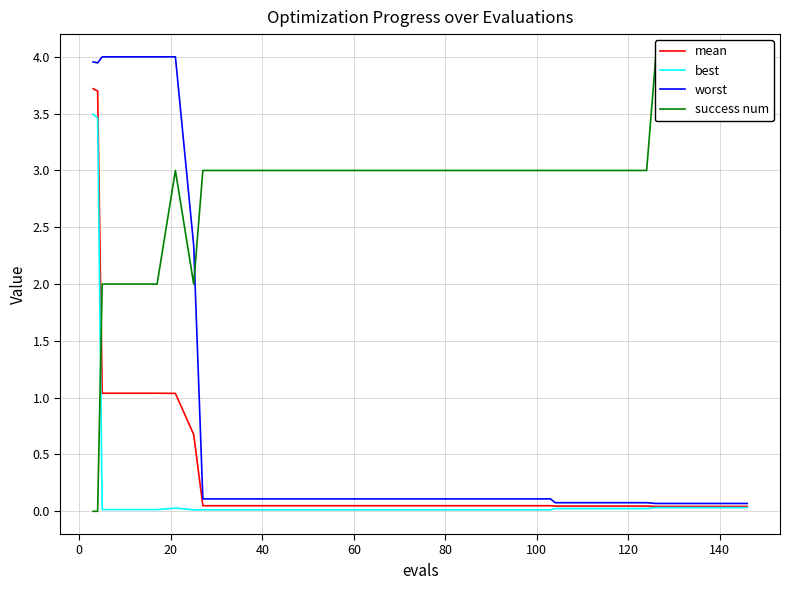

What is the difference between the maximum and minimum values in the success num series?

4.0